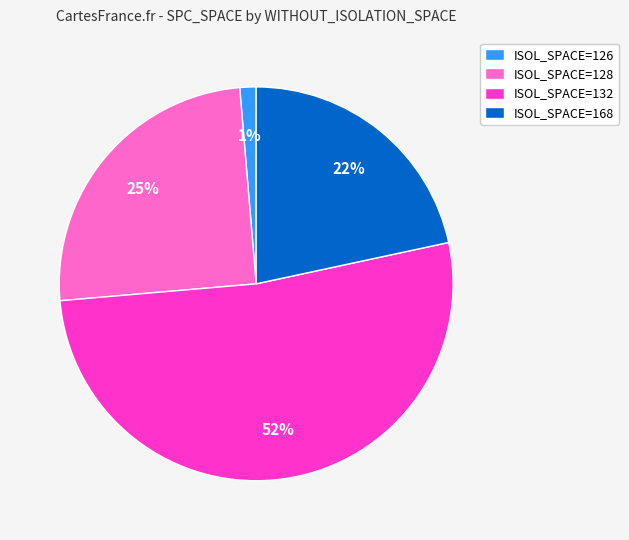

Is there a majority slice in this chart?

Yes